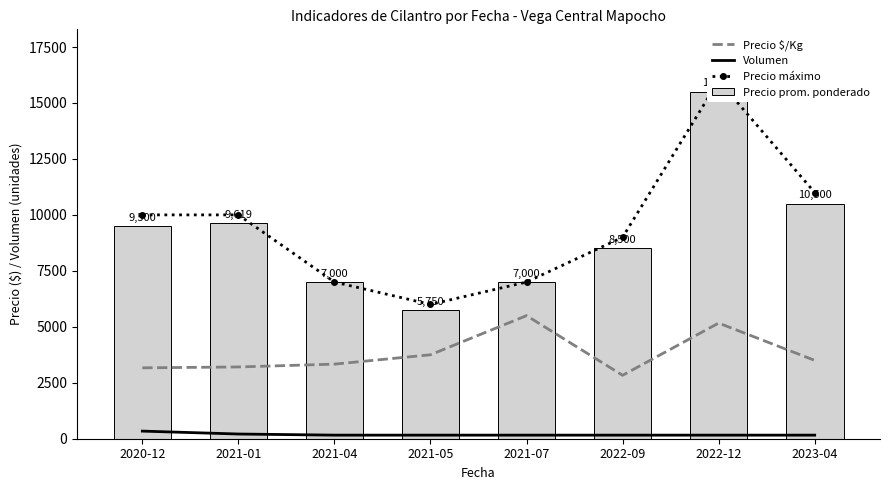

How many data points in Precio $/Kg are above 3500?

3